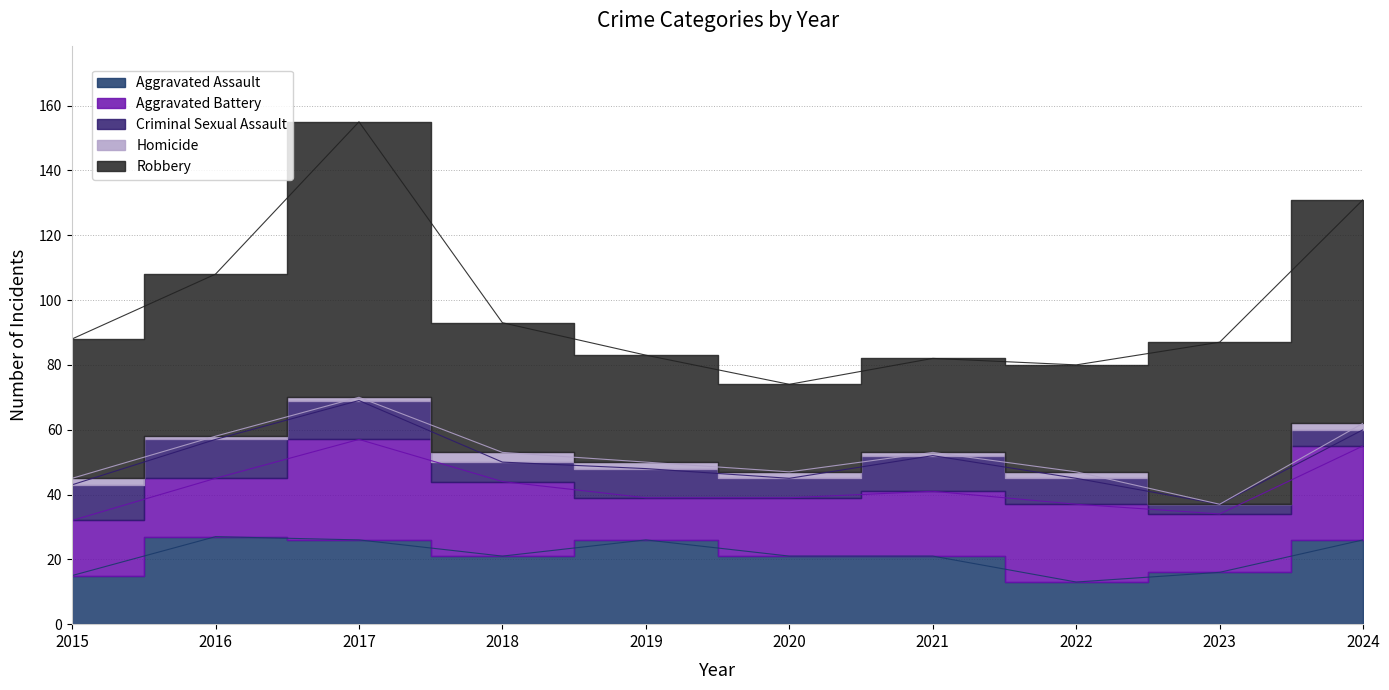

What is the maximum value shown in the chart?

85